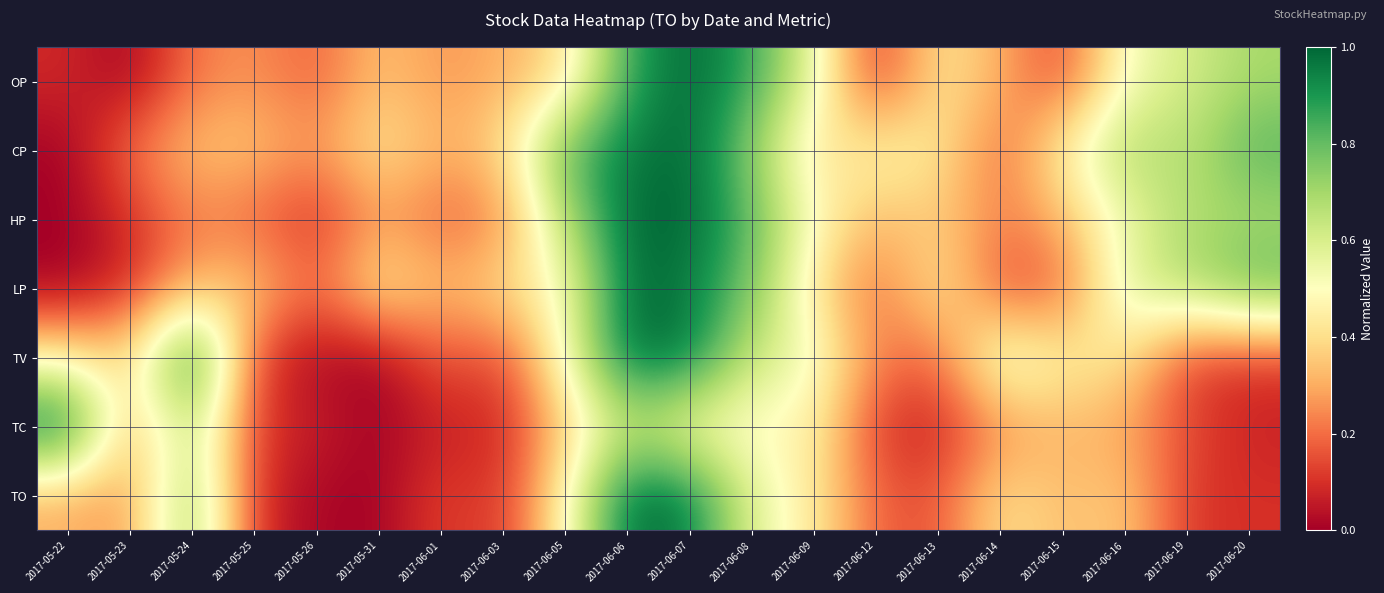

At which category does the chart reach its peak across all series?

2017-06-07